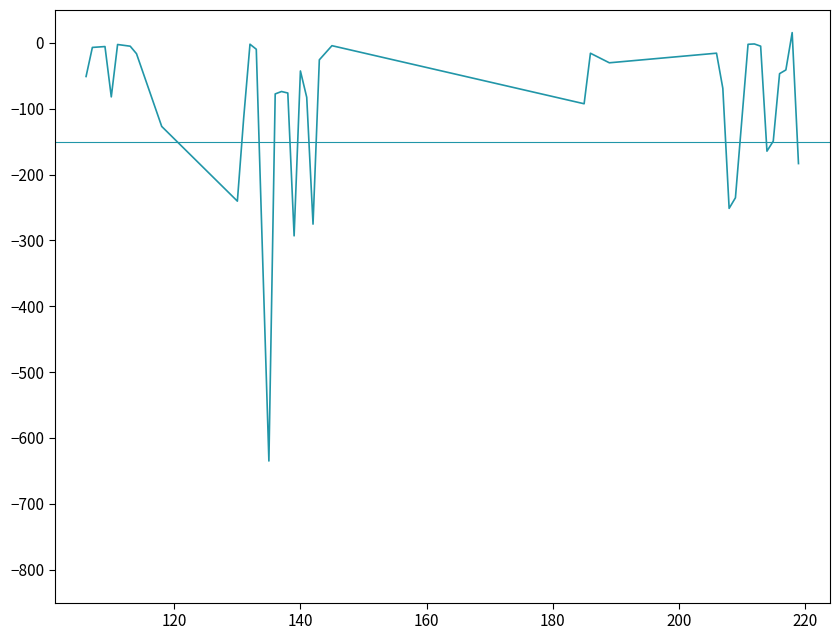

At which category does the chart reach its minimum across all series?

135